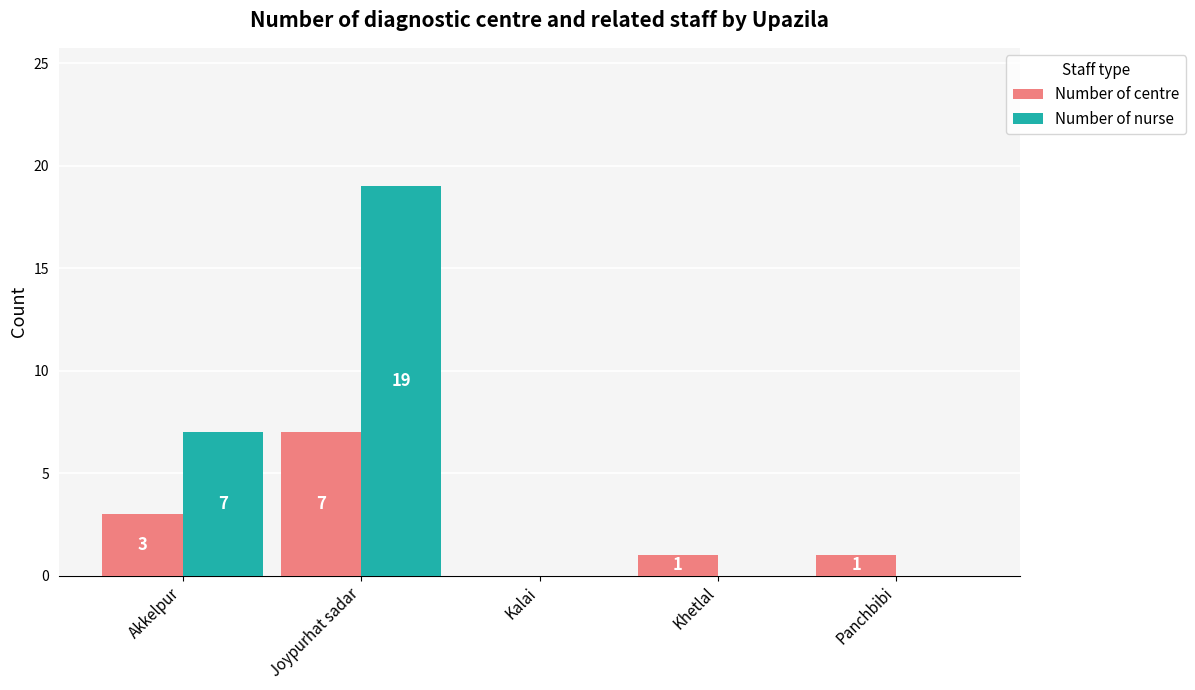

At which label is Number of centre closest to 3?

Akkelpur